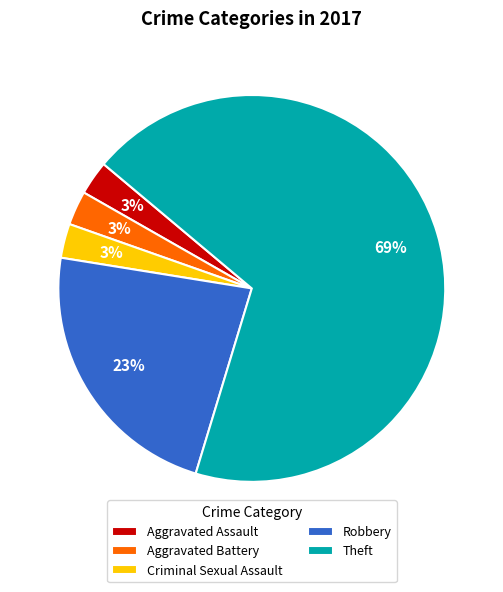

To the nearest percent, what is the combined percentage of Aggravated Battery and Robbery?

26%